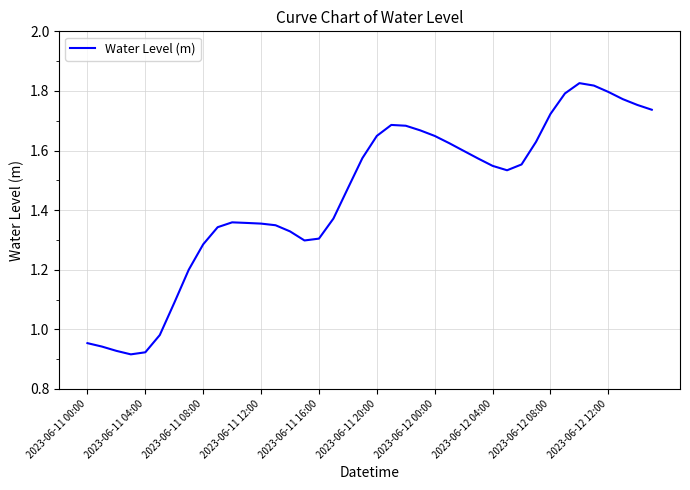

The chart shows a value of 1.0 at 2023-06-11 20:00. True or false?

False